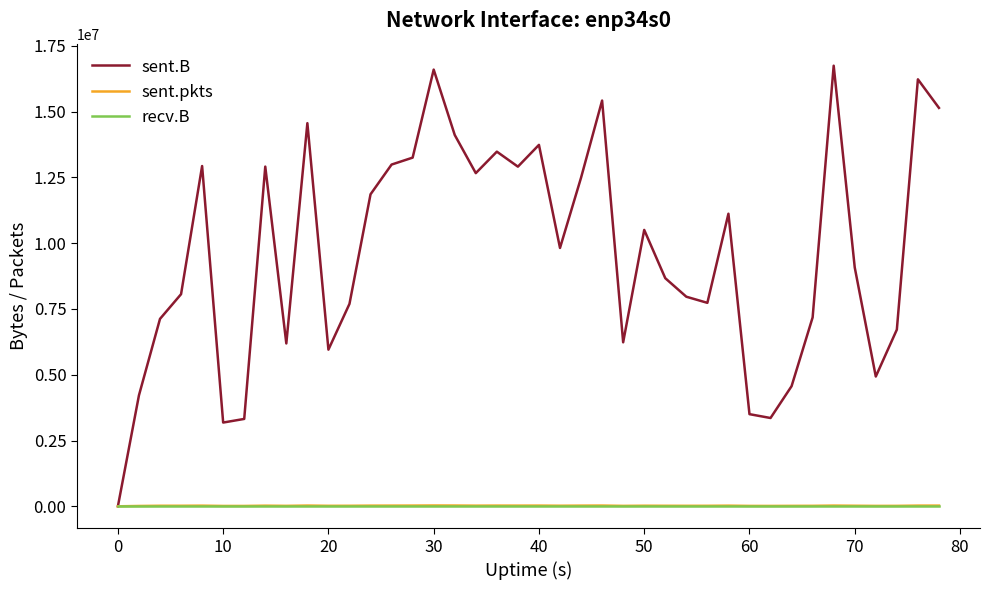

Which series has the largest total across all categories?

sent.B